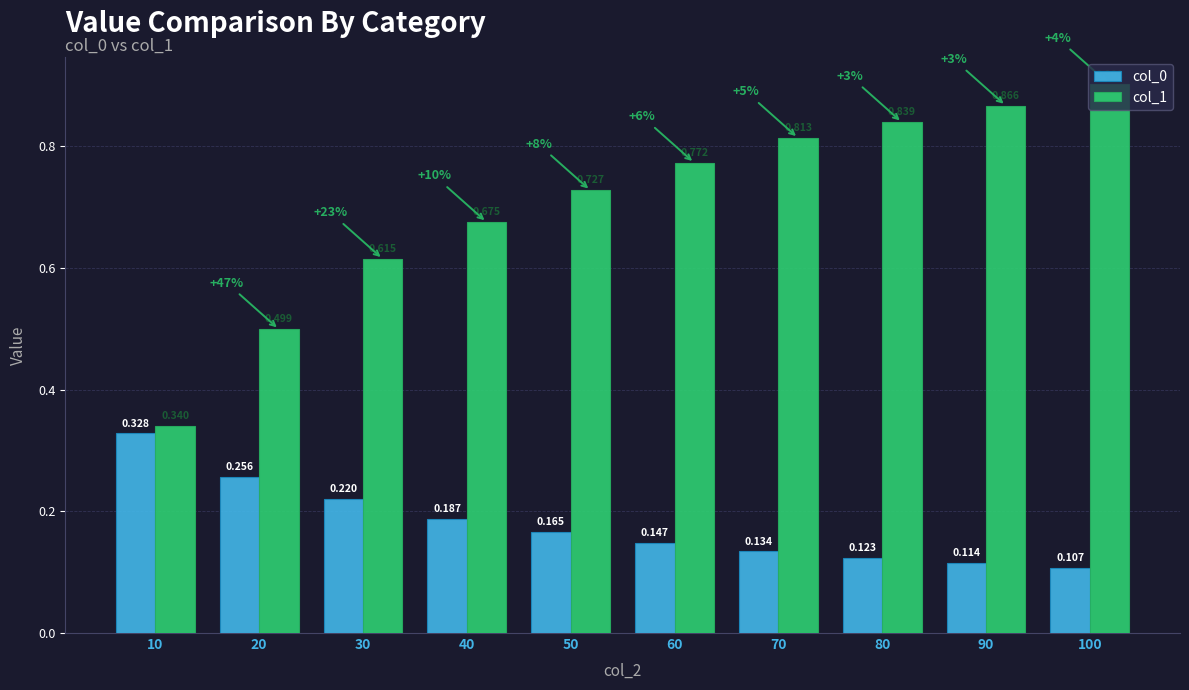

Are the bars horizontal?

No